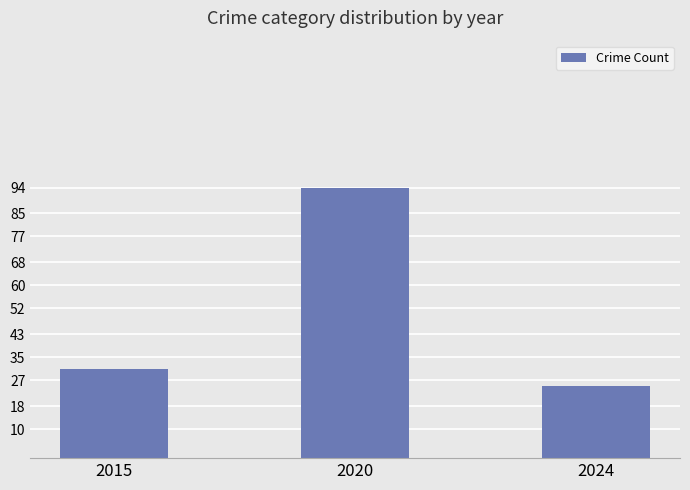

Which label corresponds to the smallest value in the chart?

2024